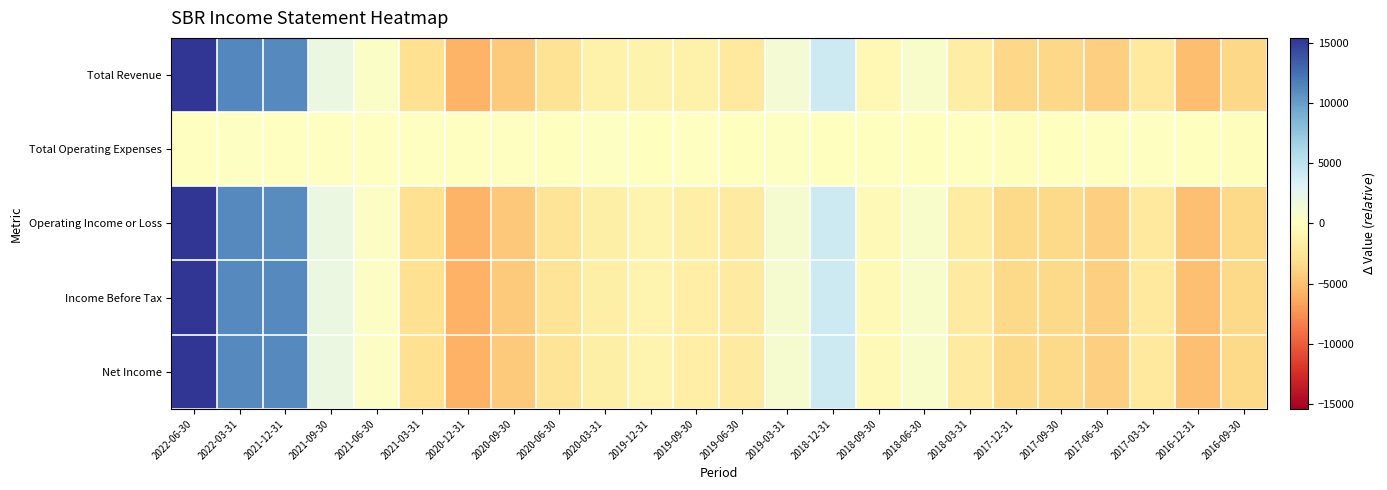

Which has a higher value, 2019-06-30 or 2020-12-31?

2019-06-30